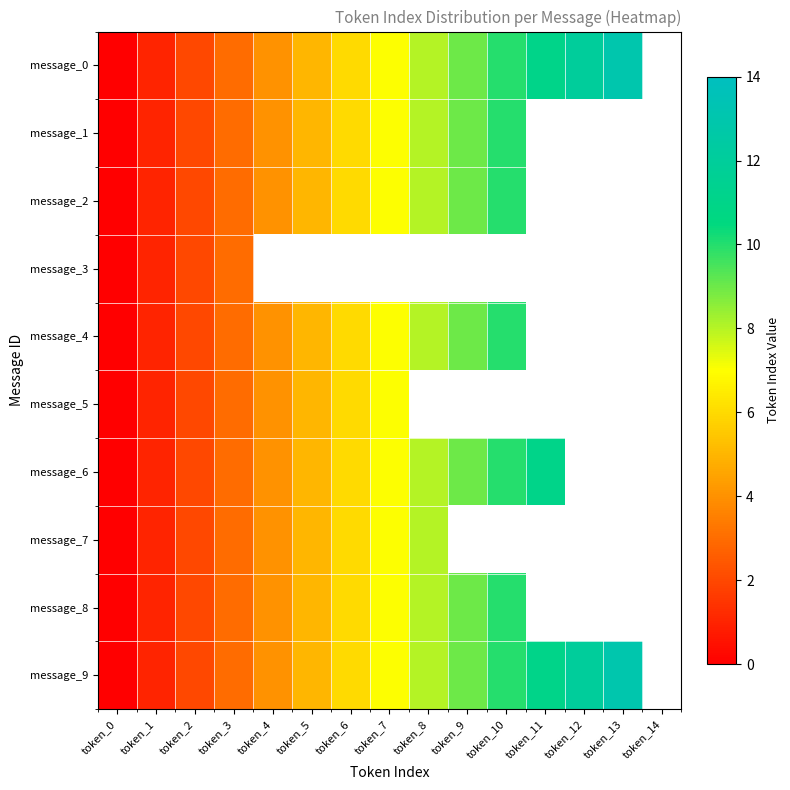

Which series has the widest spread of values?

message_0